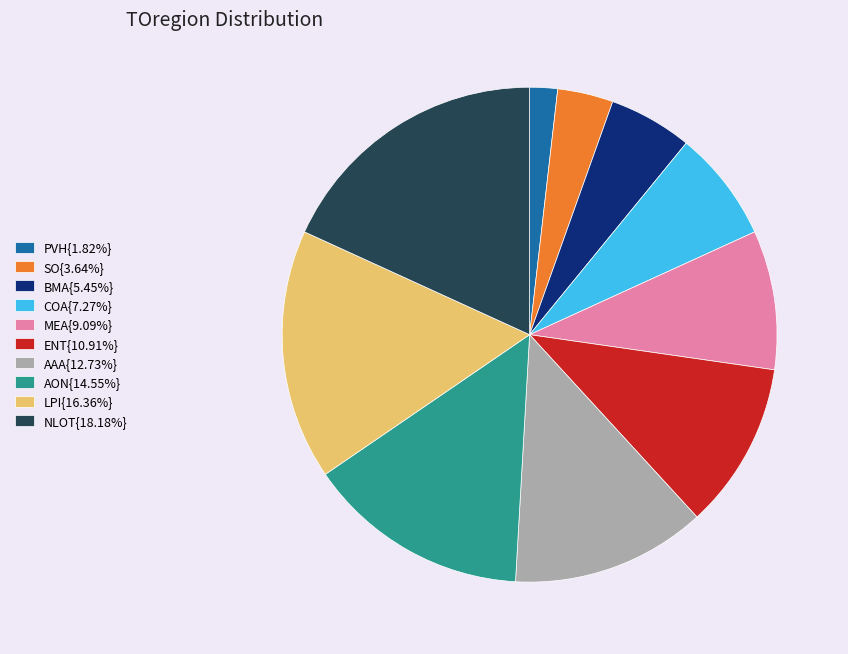

How many segments does this pie chart have?

10